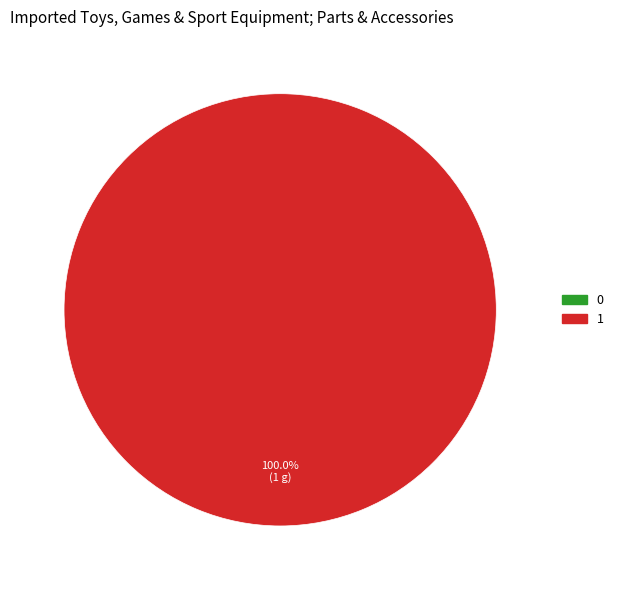

Which slice is the largest?

1